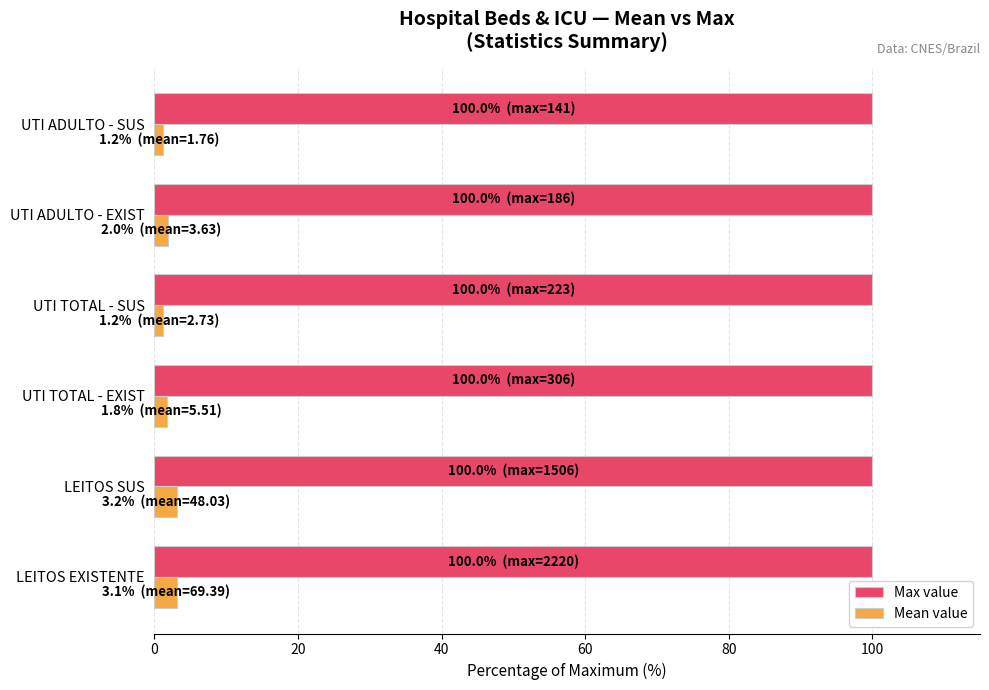

List the series in order of their overall mean, lowest first.

Mean value, Max value